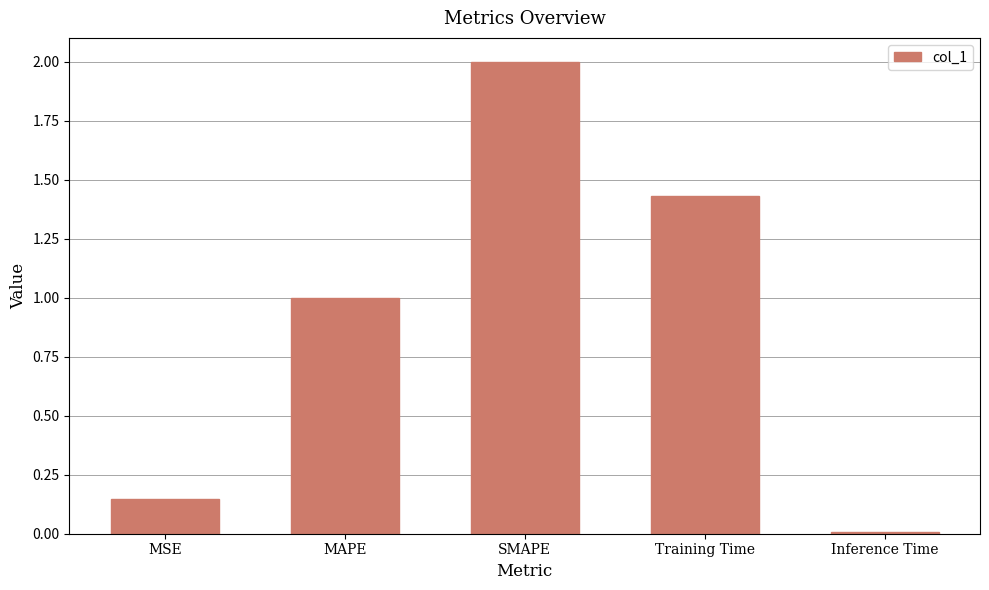

What position from the right is Training Time?

2